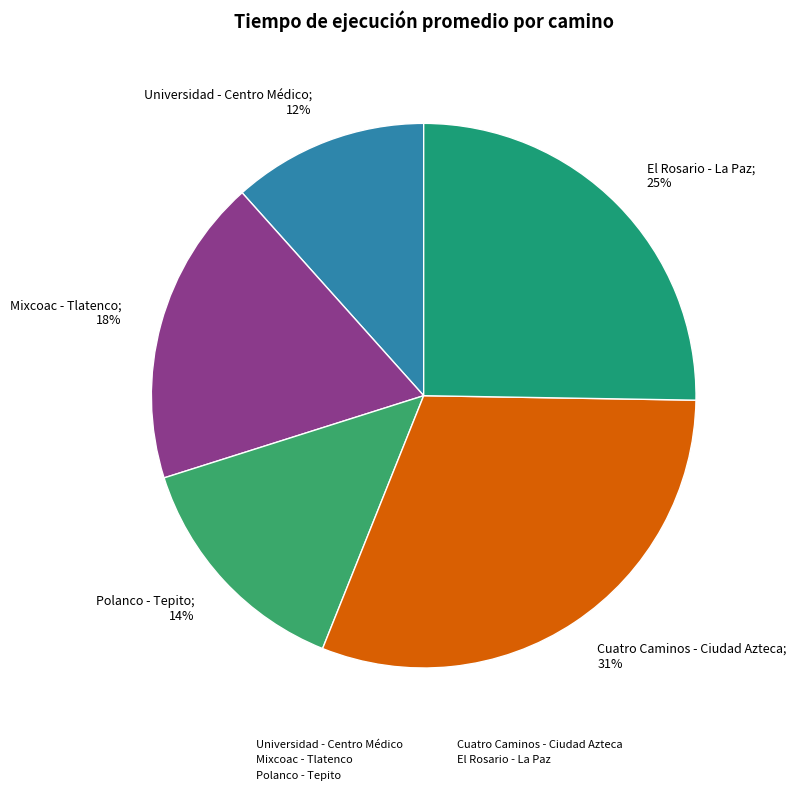

True or false: Polanco - Tepito accounts for 14% of the total.

True